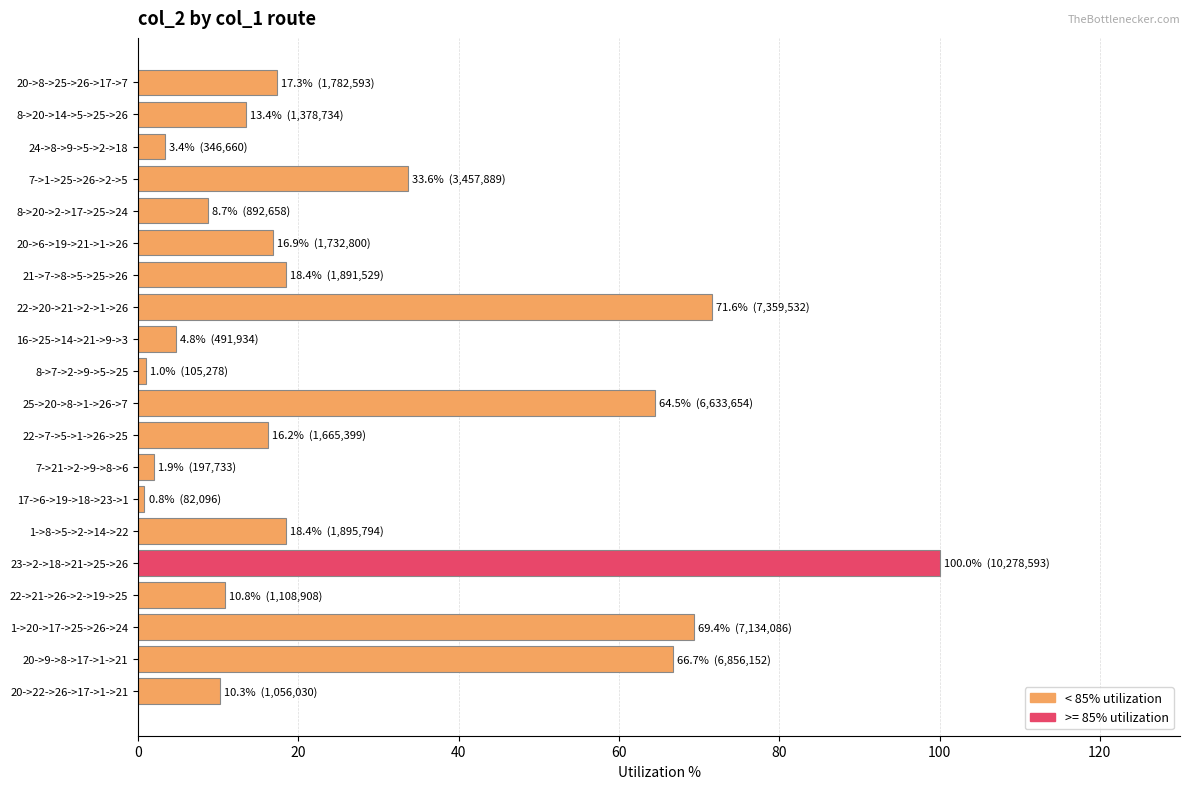

What is the maximum value shown in the chart?

100.0